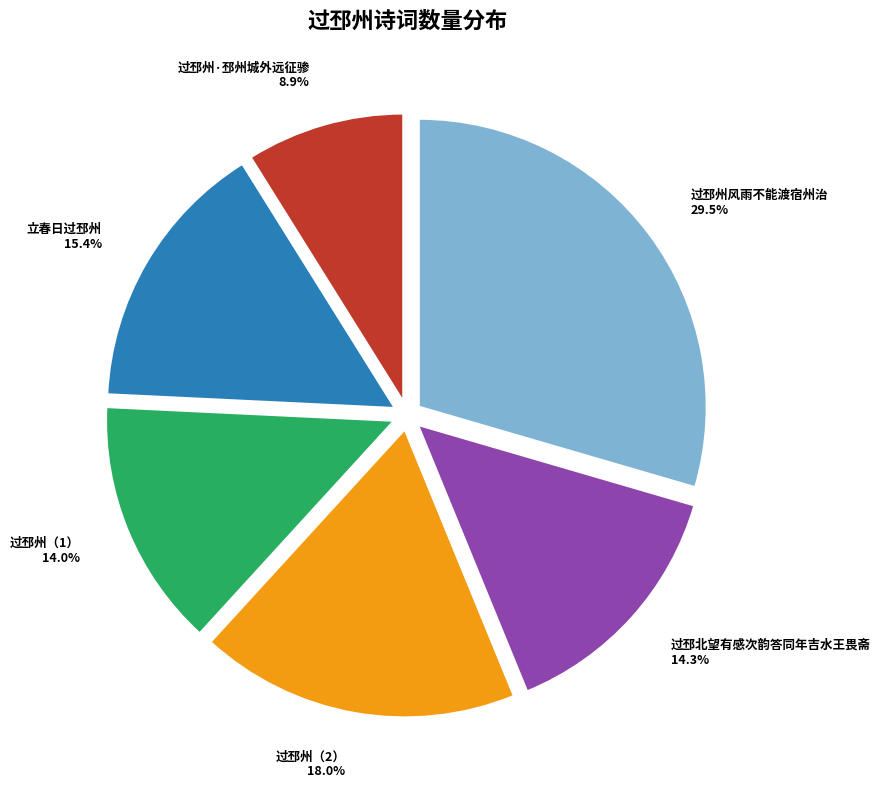

To the nearest percent, what is the average slice percentage?

17%